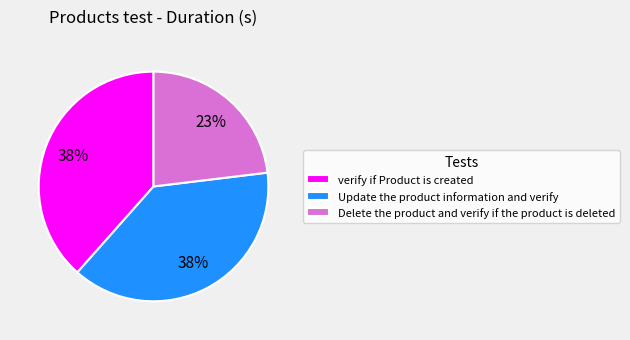

To the nearest percent, what is the average slice percentage?

33%